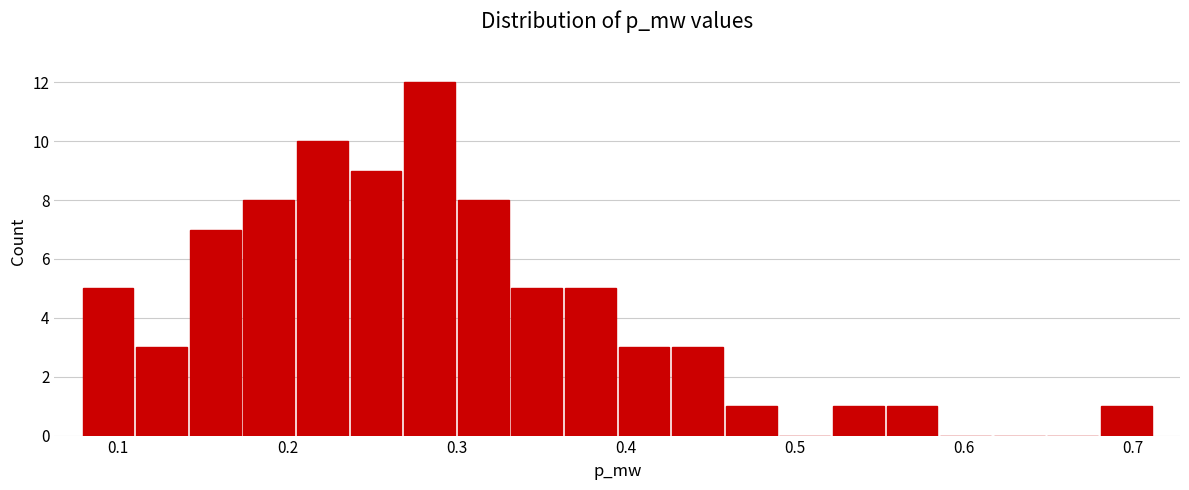

Around what value on the x-axis is the tallest bar? Give the approximate position of its centre, as read against the axis.

0.28